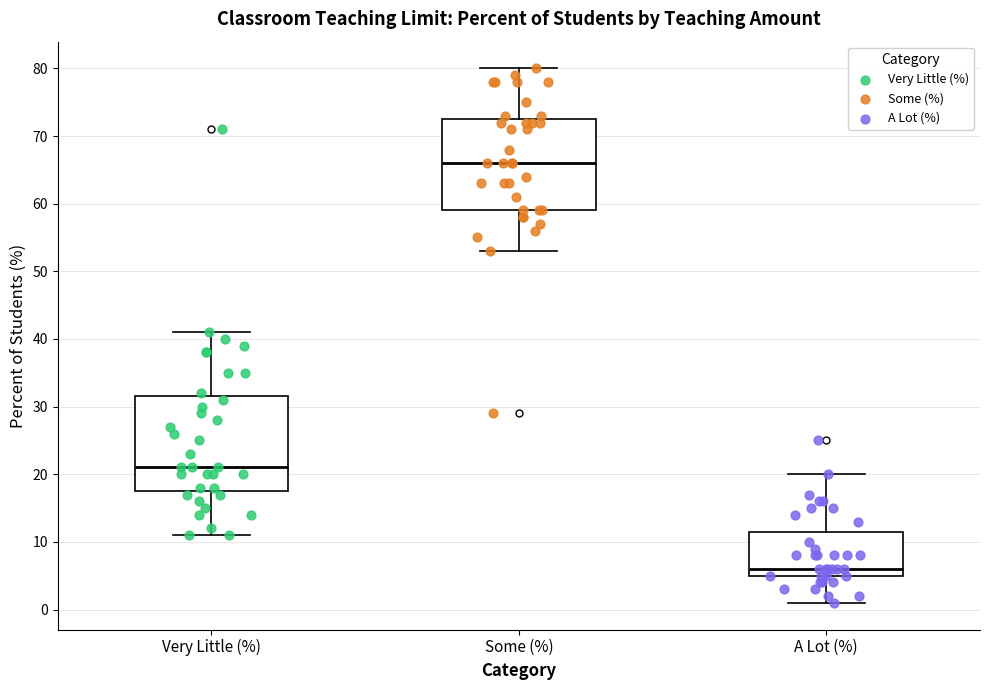

Reading left to right, transcribe this box plot: for each box, give where its median line is, the range the box spans, and where its two whiskers end, as read against the y-axis. The values are not printed on the chart, so give them approximately, as read against the axis.

Very Little (%): median 21, box 18 to 32, whiskers 11 to 41
Some (%): median 66, box 59 to 73, whiskers 53 to 80
A Lot (%): median 6, box 5 to 12, whiskers 1 to 20